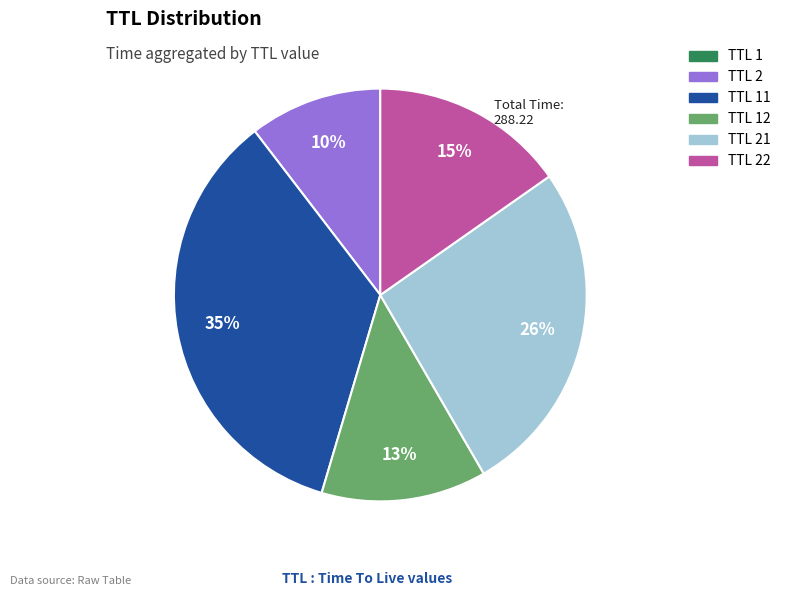

Does any single category account for the majority?

No